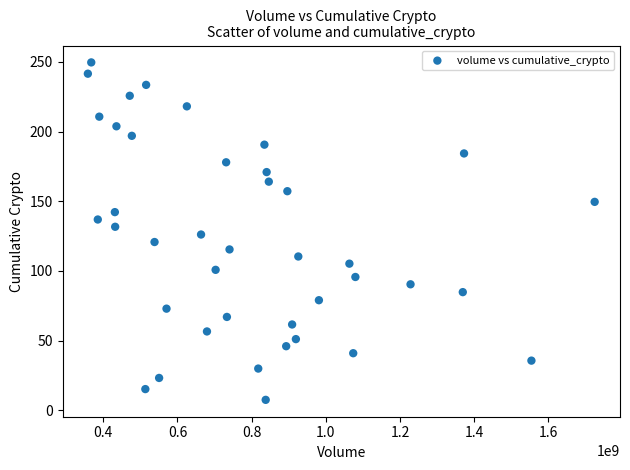

What is the range of X values (max minus min)?

1366360415.7